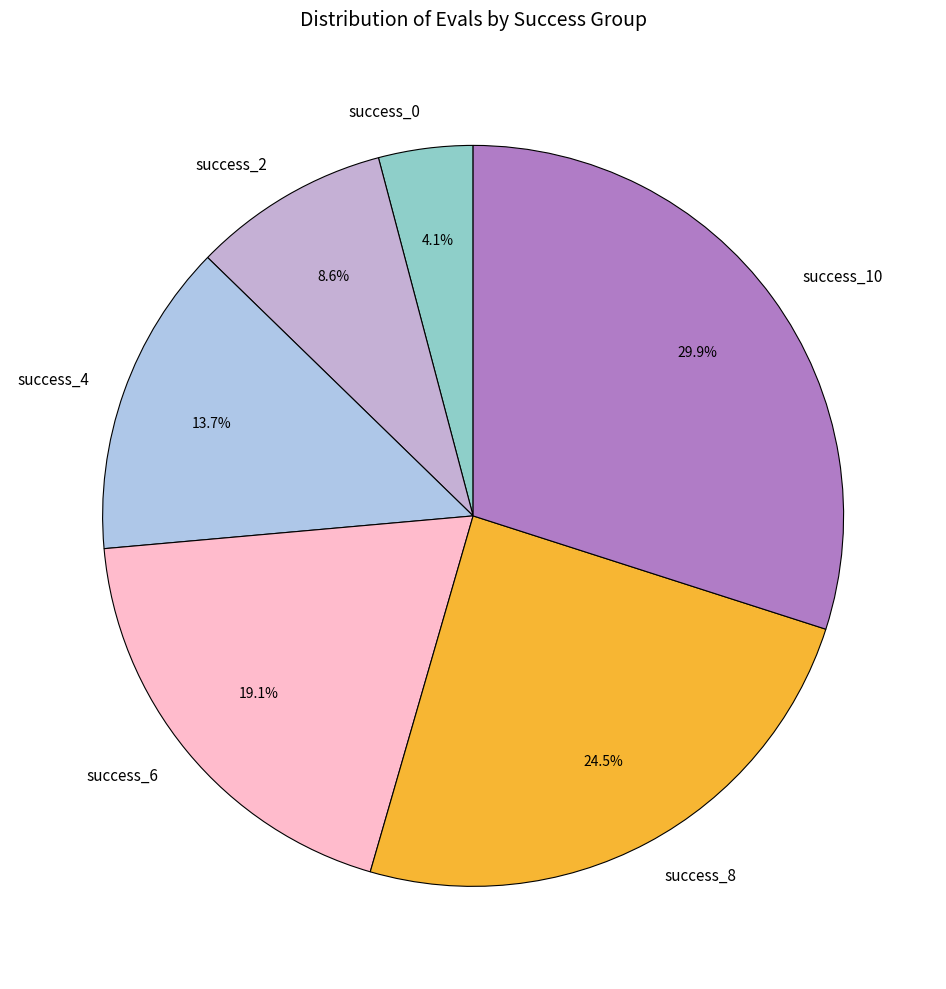

Does success_10 represent more than half of the total?

No